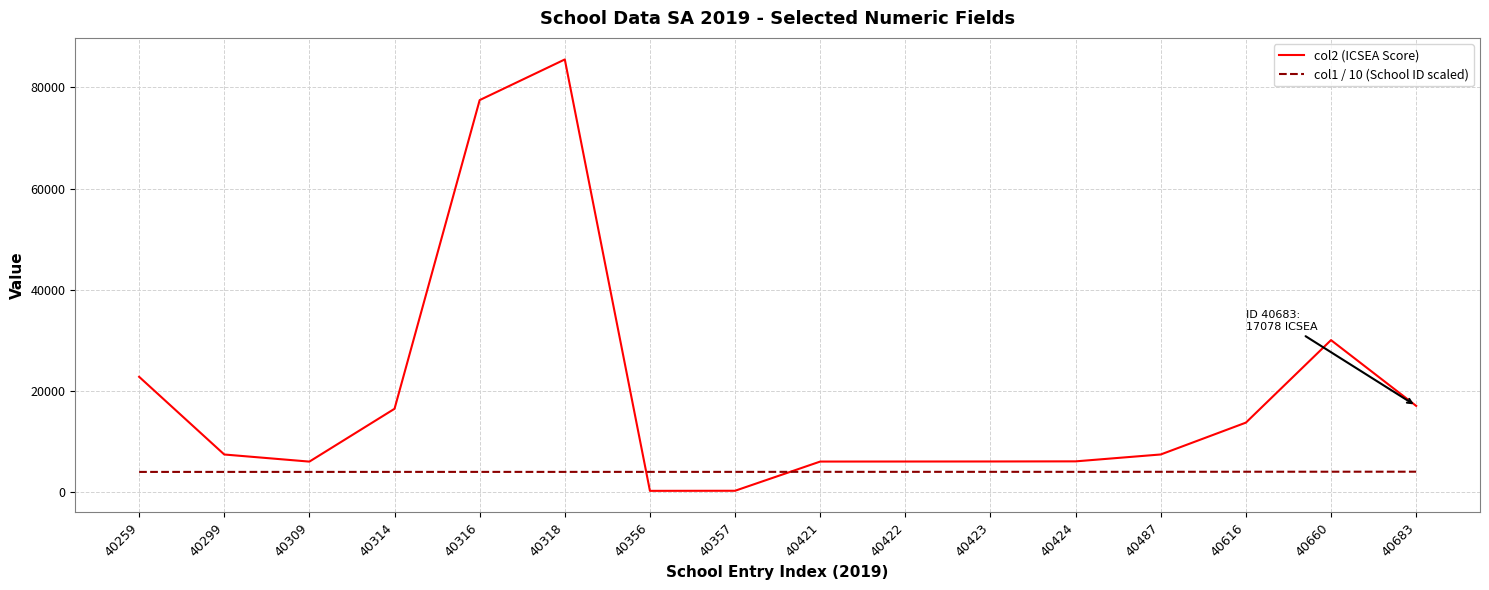

How many lines are shown in the chart?

2